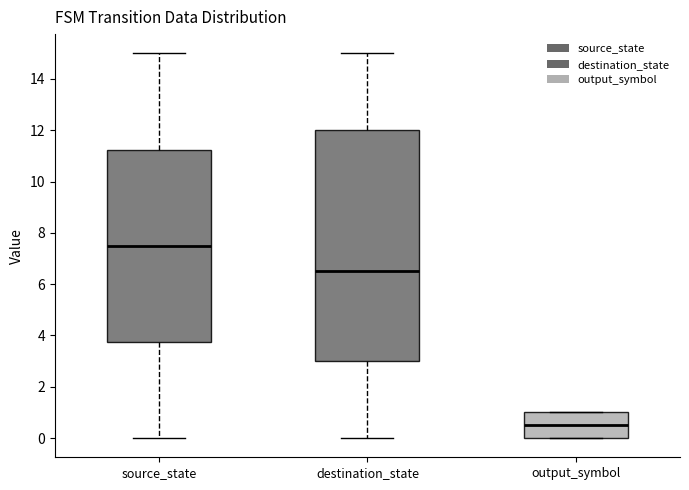

Which box's median line is the lowest?

output_symbol